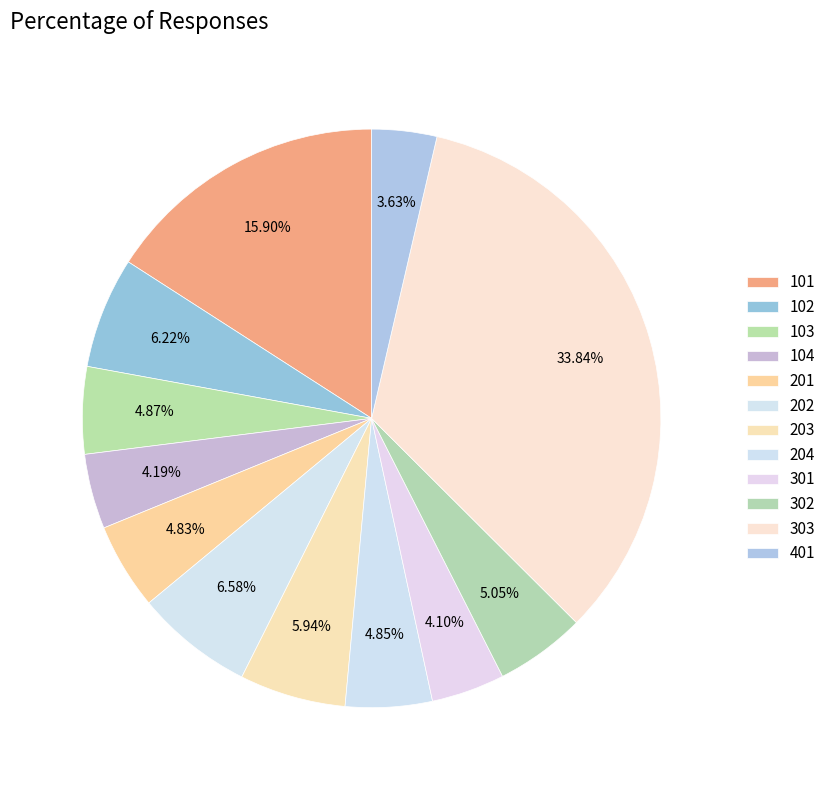

Count the number of slices in the pie.

12